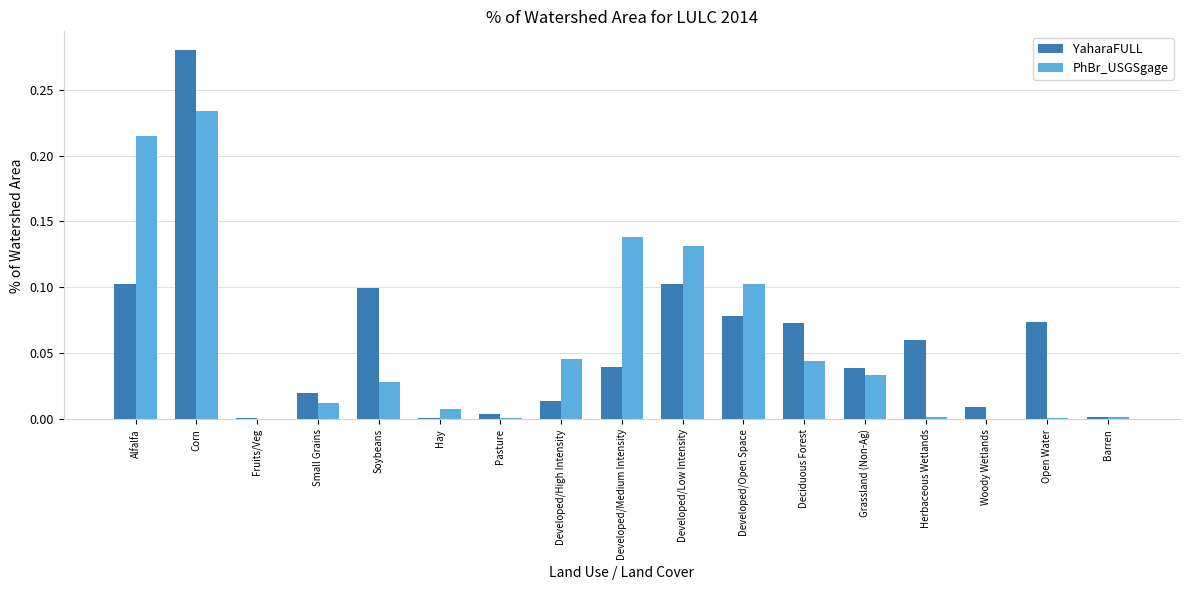

How many series are shown in this chart?

2